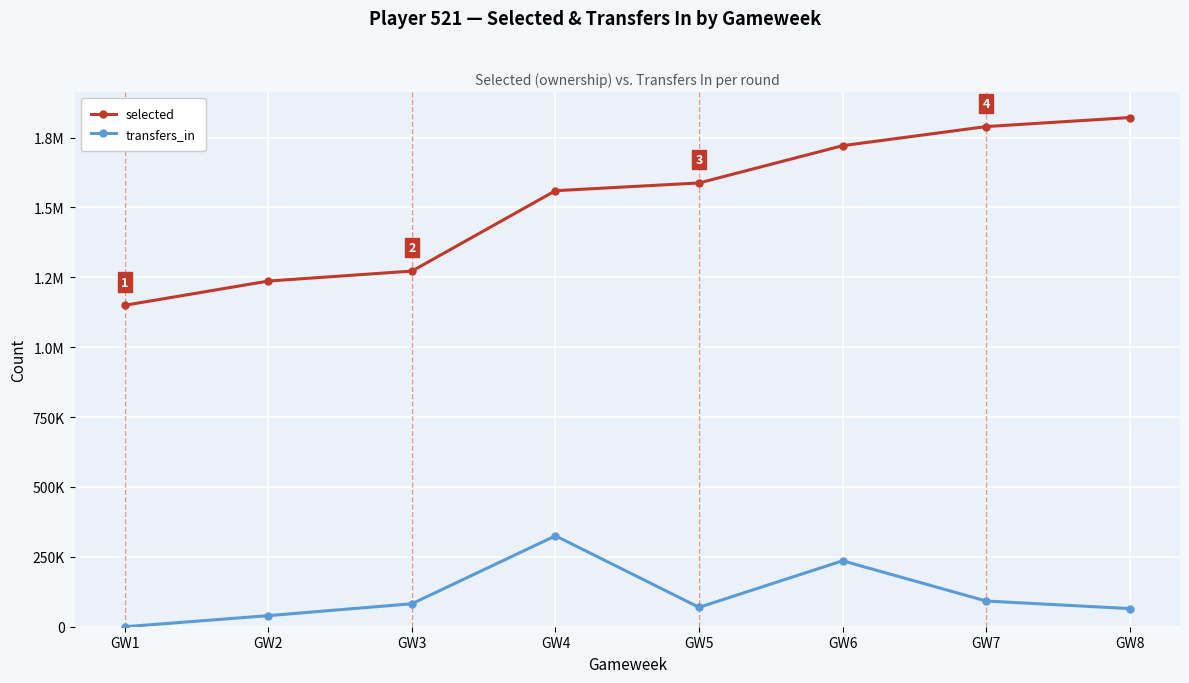

Does the chart have visible grid lines?

Yes